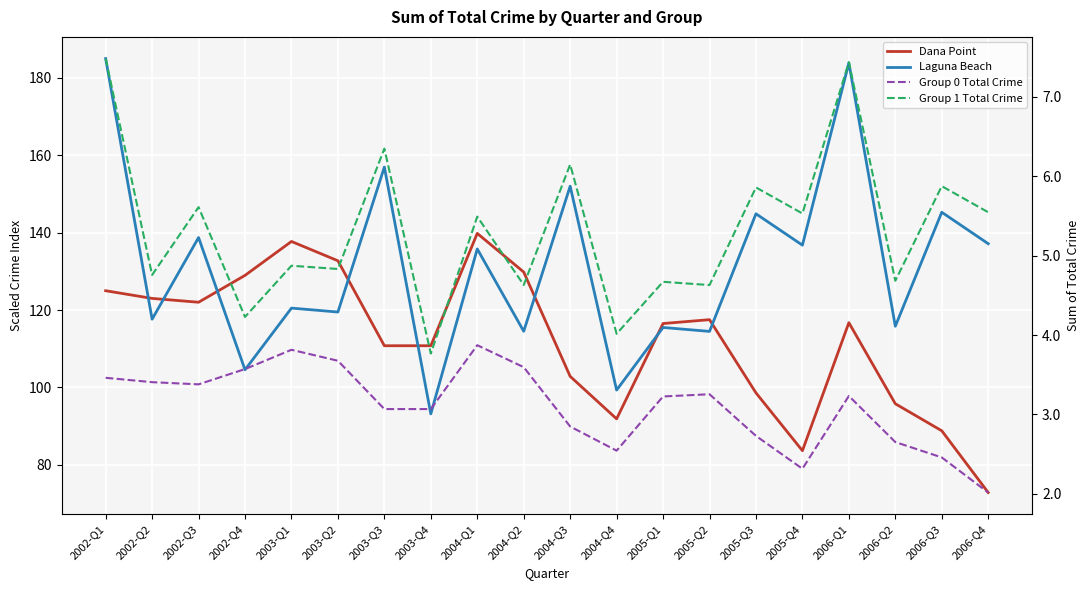

What are all the series names shown in the legend?

Dana Point, Laguna Beach, Group 0 Total Crime, Group 1 Total Crime